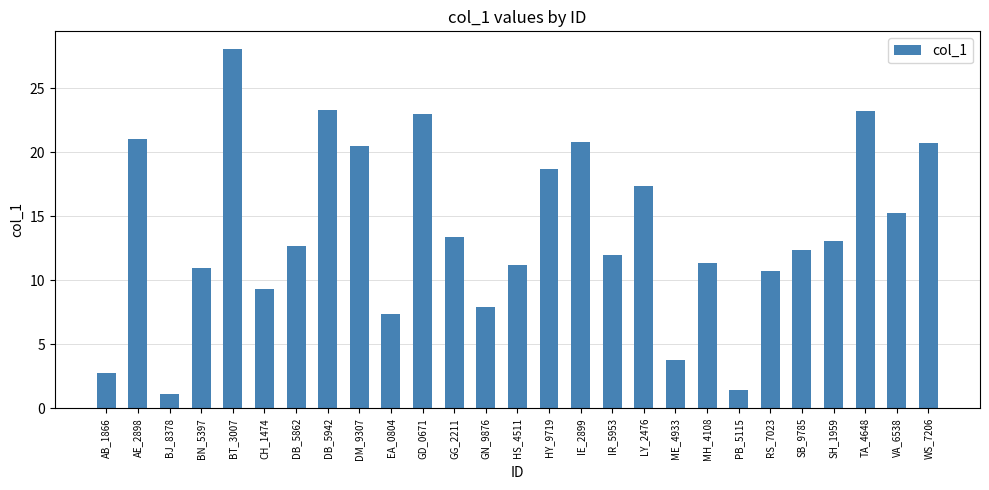

True or false: the data shows 23.2 at TA_4648.

True